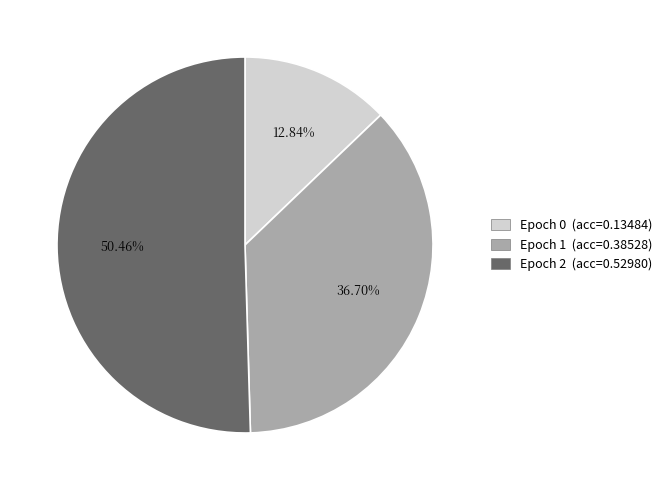

Does any single category account for the majority?

Yes